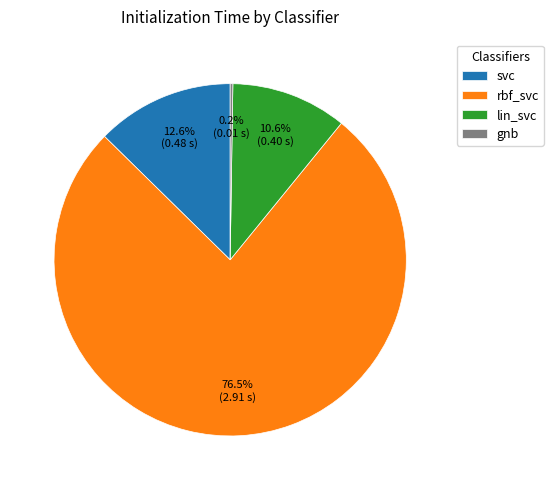

Which category has the biggest portion of the pie?

rbf_svc